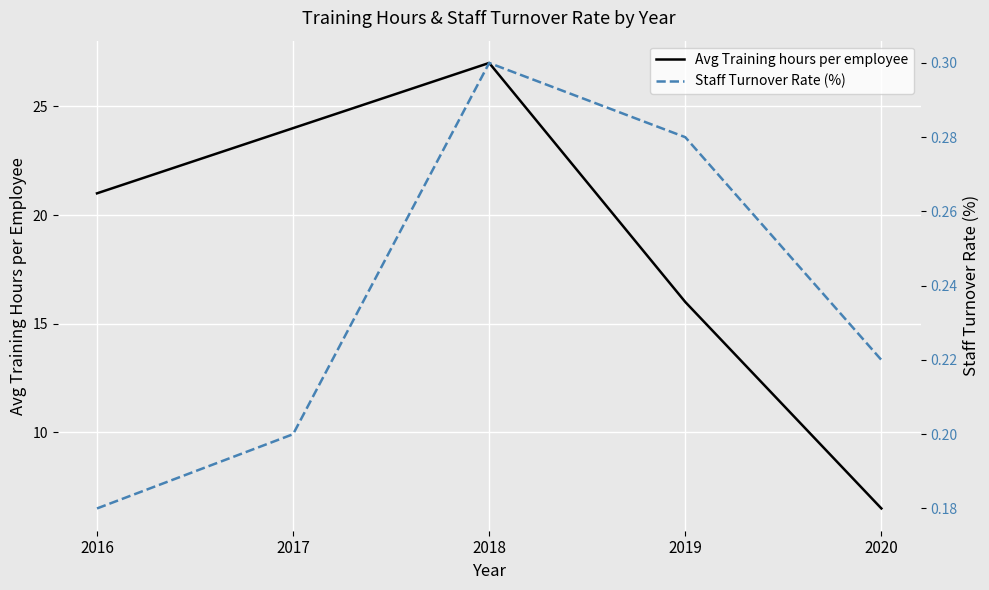

How many data points in Avg Training hours per employee are above 21?

2